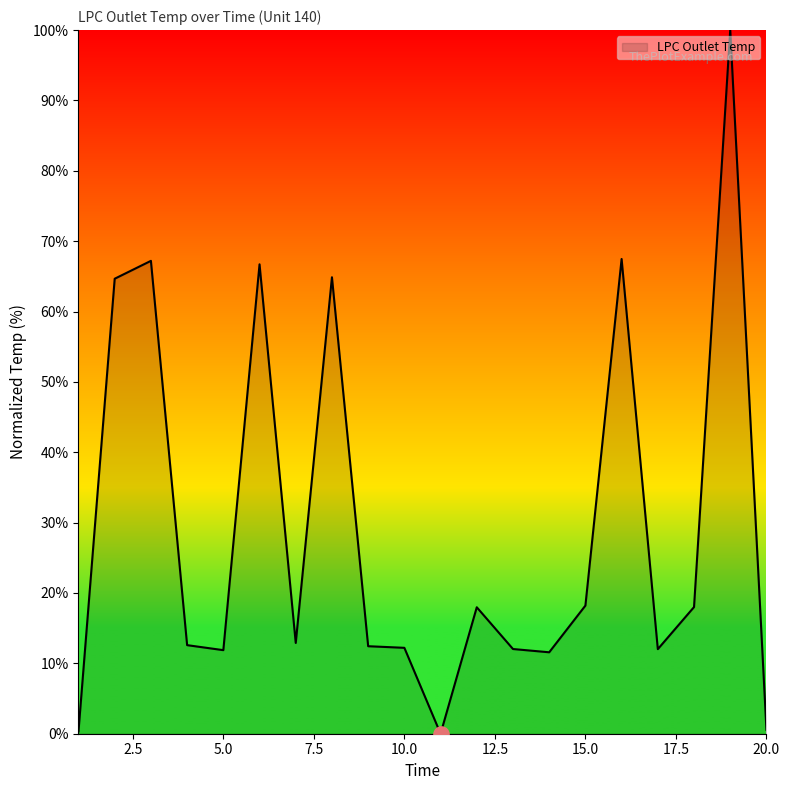

What is the greatest value displayed?

100.0